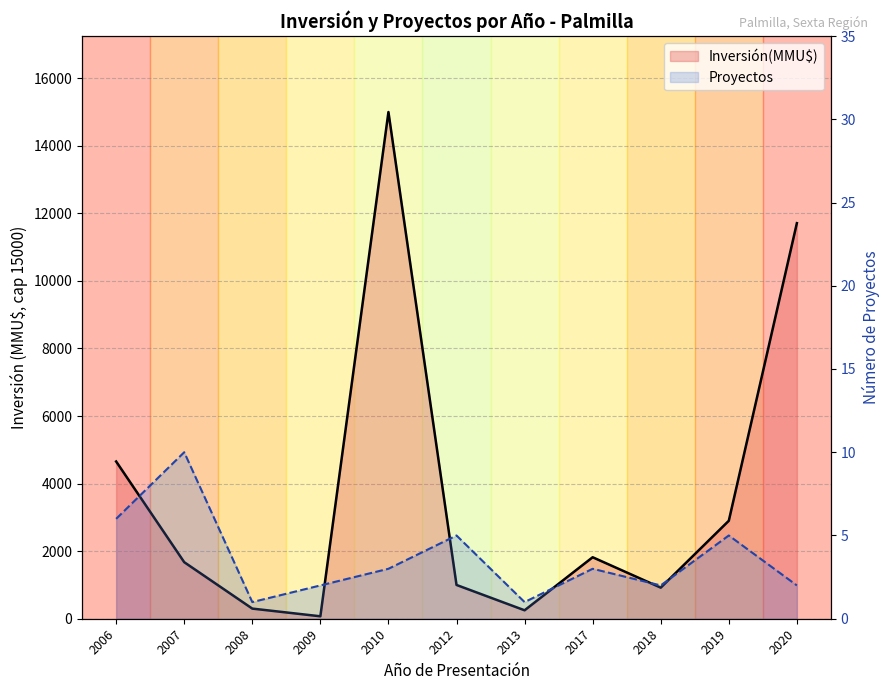

True or false: Proyectos line has a value of 0 at 2013.

False